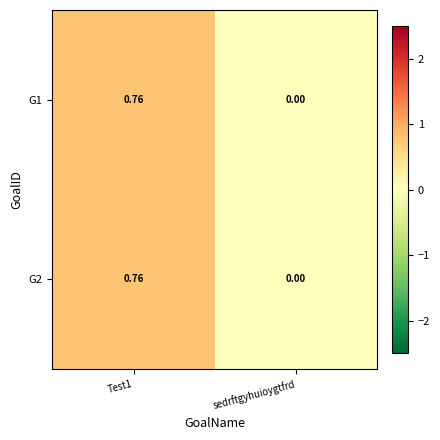

Which category has the lowest value across all series?

sedrftgyhuioygtfrd